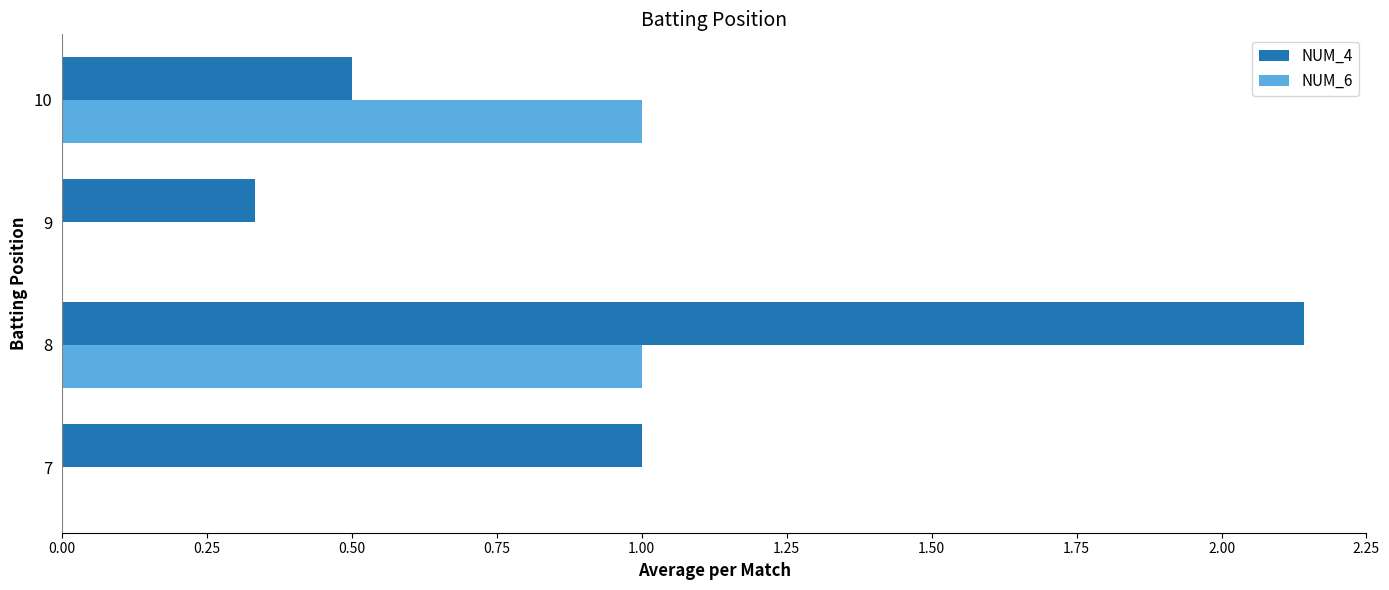

What is the sum of the NUM_4 values at 8 and 9?

2.5